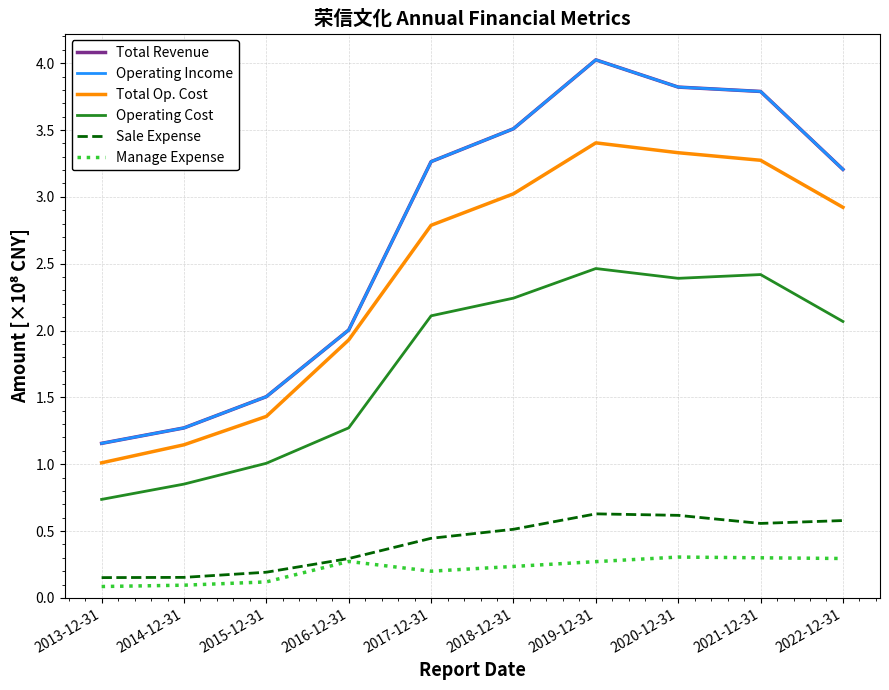

Does the chart have visible grid lines?

Yes